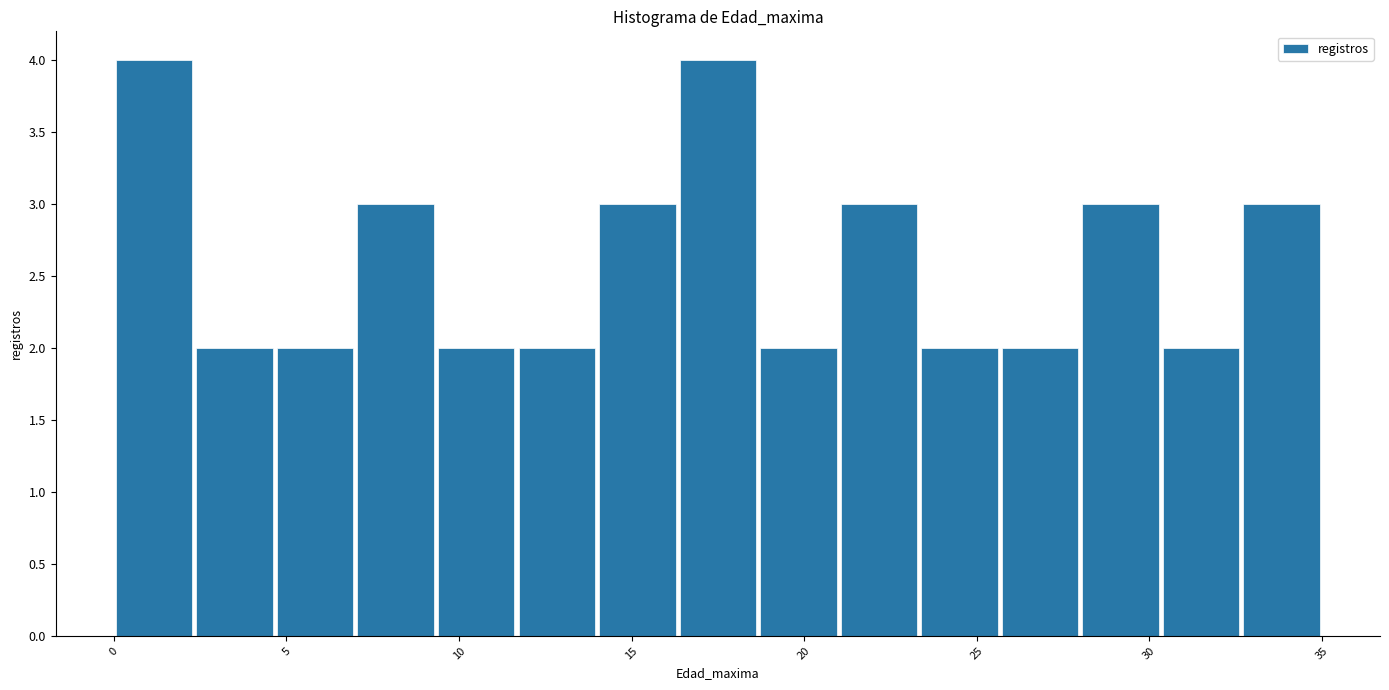

What is the height of the bar covering 0.0 to 2.5 on the x-axis? Neither the bar edges nor the heights are printed on the chart, so give them approximately, as read against the axes.

4